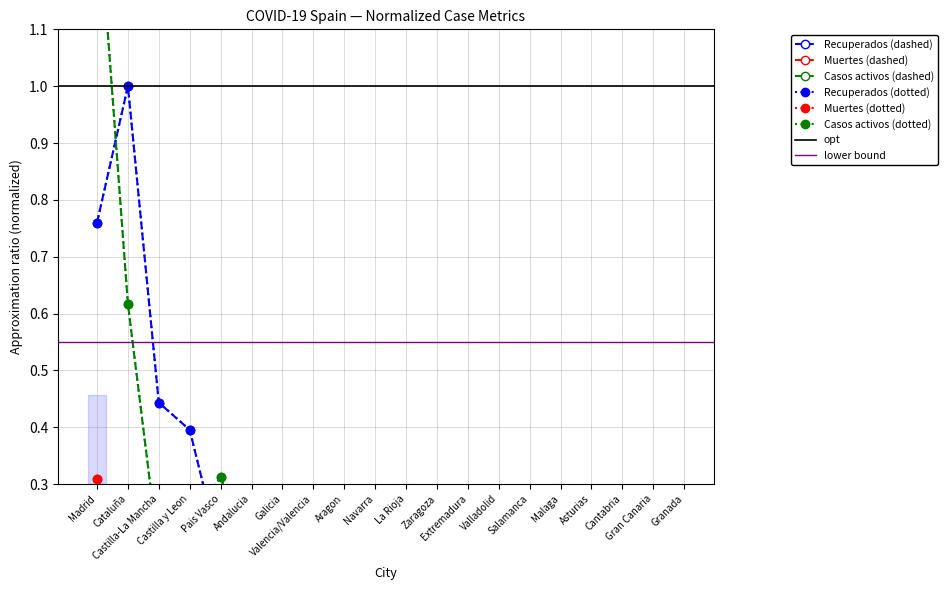

True or false: Recuperados has more than 1 interior local peaks.

True